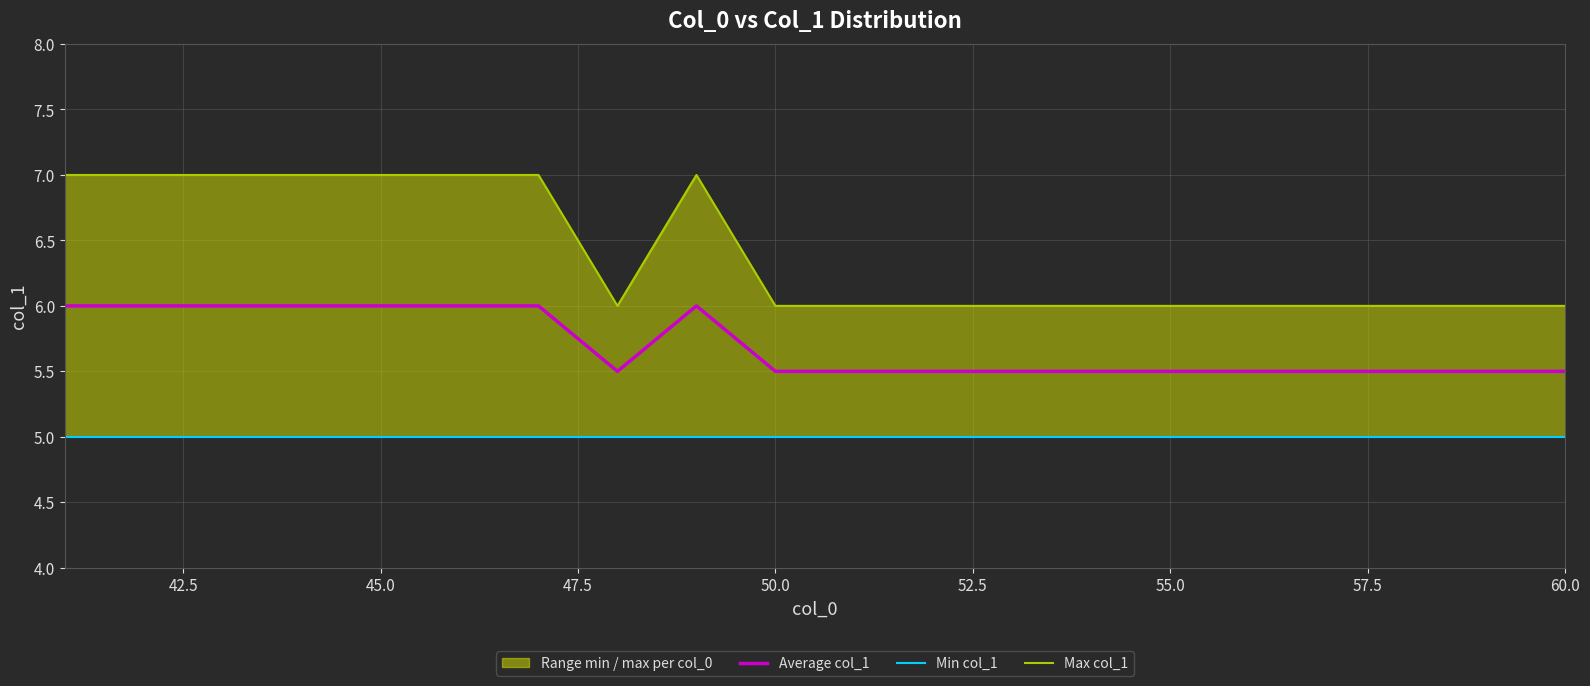

Does the chart display data point markers on the line(s)?

No